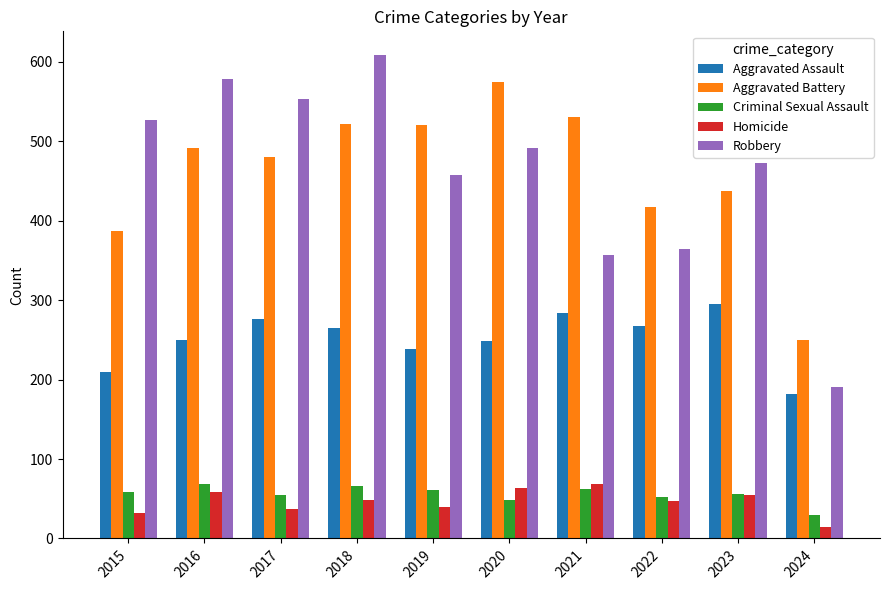

True or false: Homicide has a value of 25 at 2021.

False